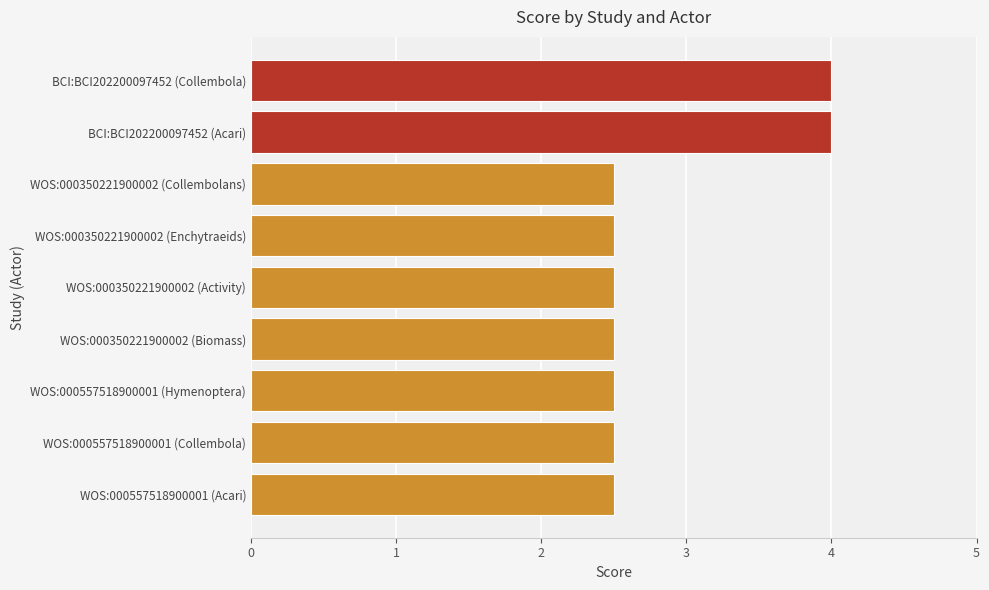

What is the minimum value shown in the chart?

2.5